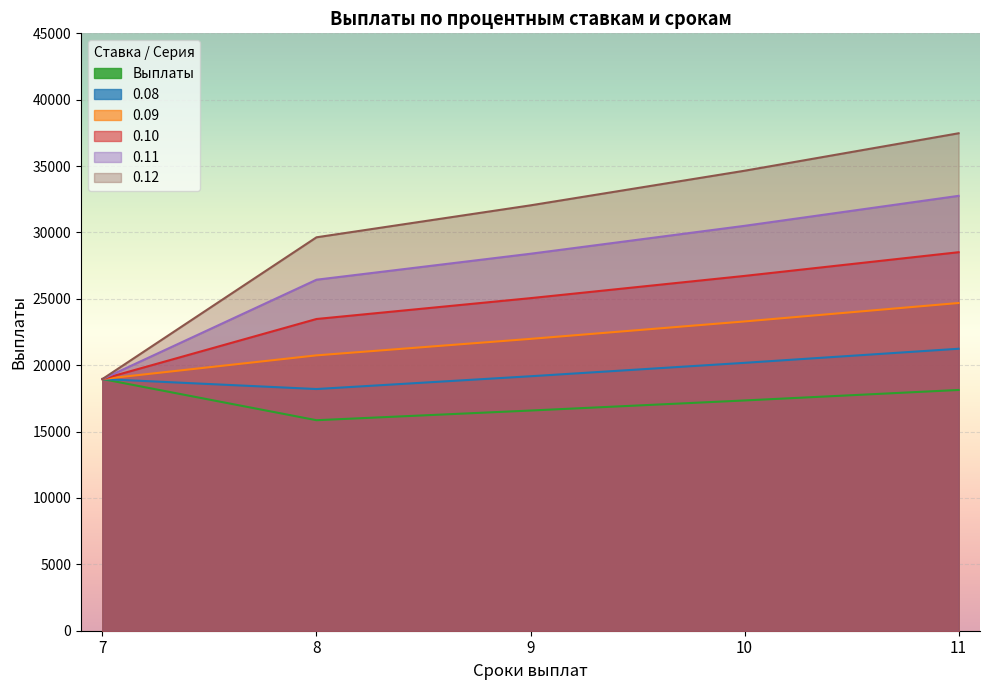

Reading left to right, what are all the values shown in this chart?

Выплаты: 7=18958.1	8=15857.2	9=16585.9	10=17345.0	11=18135.3
0.08: 7=18958.1	8=18205.7	9=19168.7	10=20179.5	11=21240.2
0.09: 7=18958.1	8=20742.2	9=21983.8	10=23297.4	11=24686.7
0.10: 7=18958.1	8=23481.6	9=25052.4	10=26727.2	11=28512.2
0.11: 7=18958.1	8=26440.1	9=28397.1	10=30499.9	11=32758.5
0.12: 7=18958.1	8=29635.3	9=32042.9	10=34649.9	11=37472.0